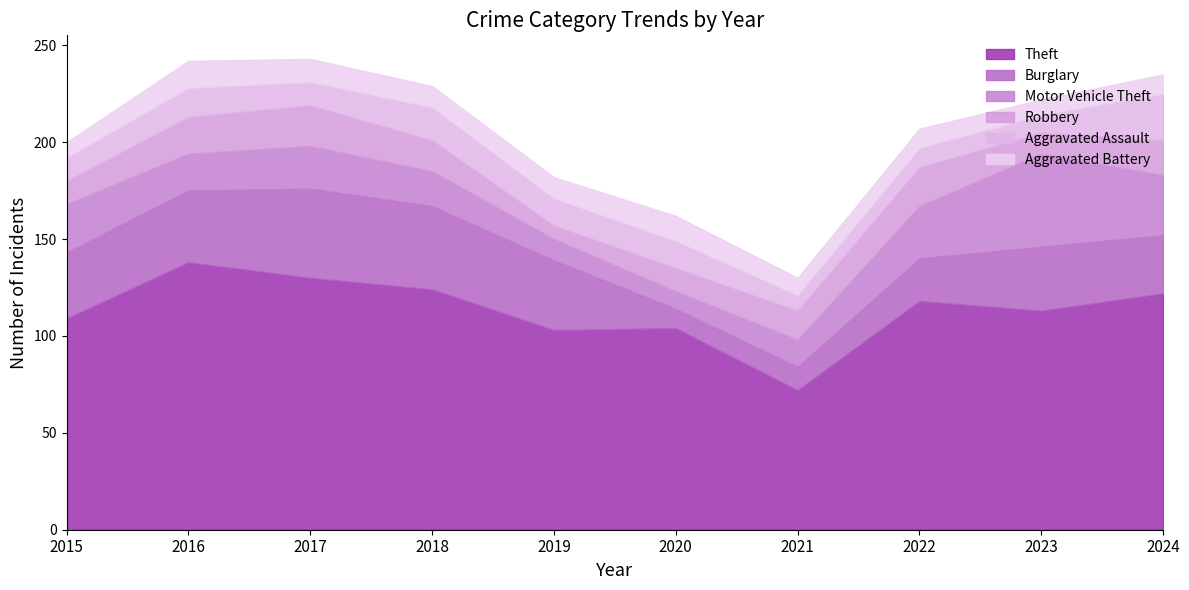

Is it true that Robbery equals 16 at 2015?

False